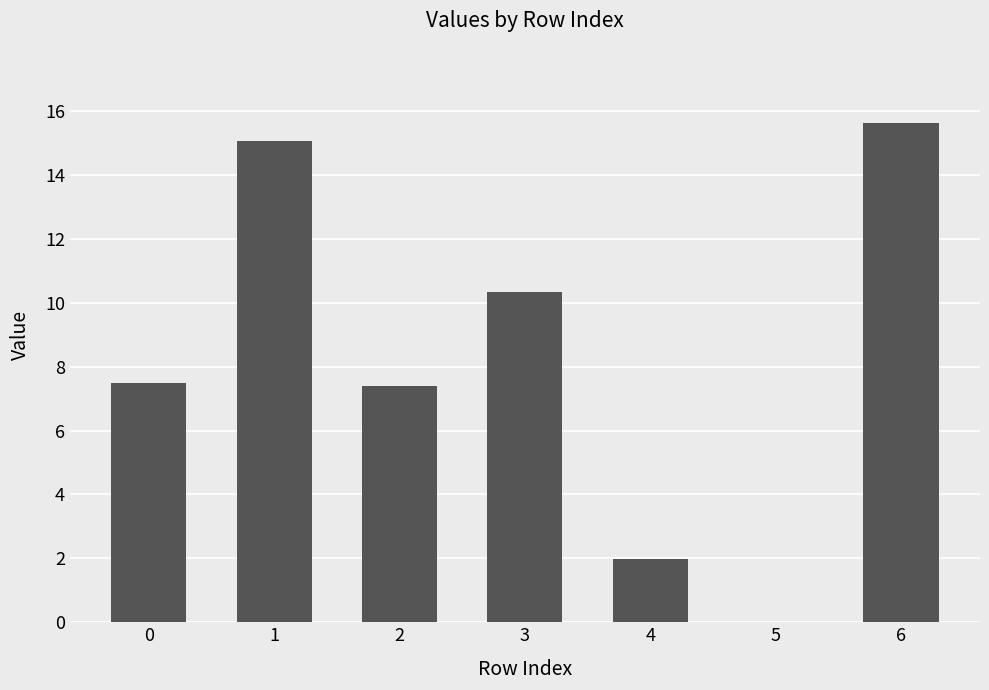

What value does the data have at 0?

7.5